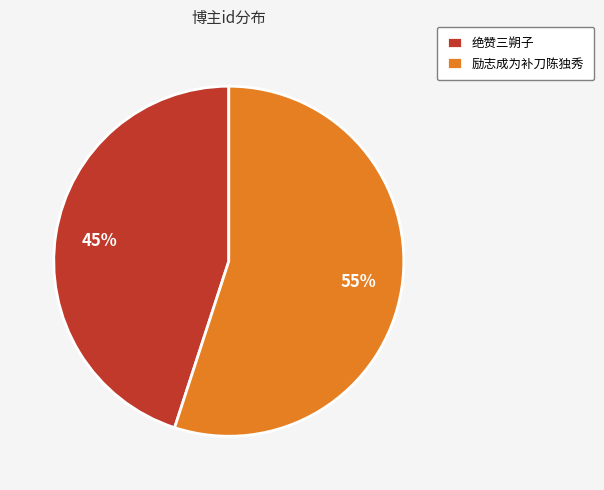

Rank the categories by value from highest to lowest.

励志成为补刀陈独秀, 绝赞三朔子